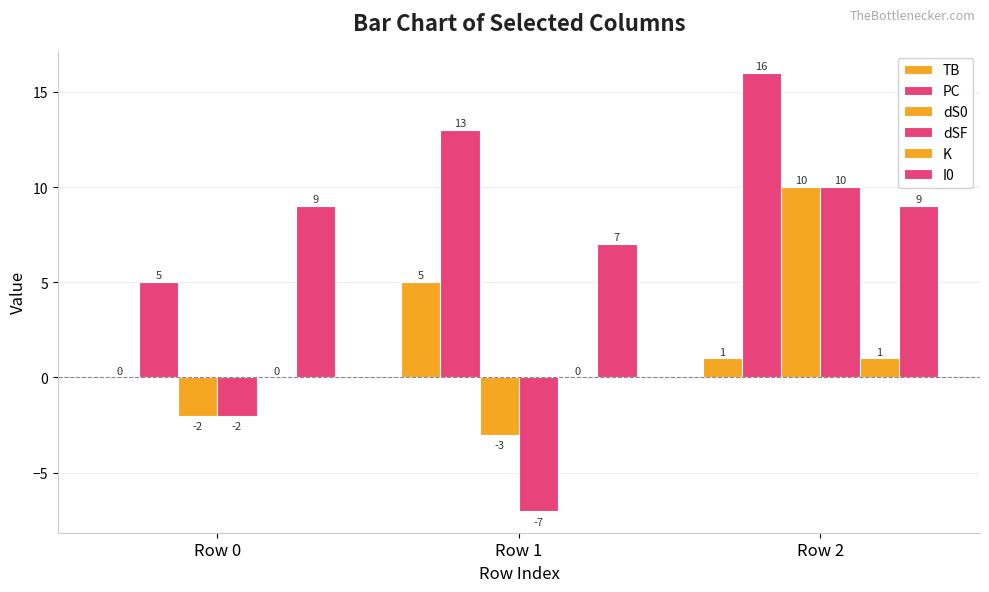

Which series has the widest spread of values?

dSF